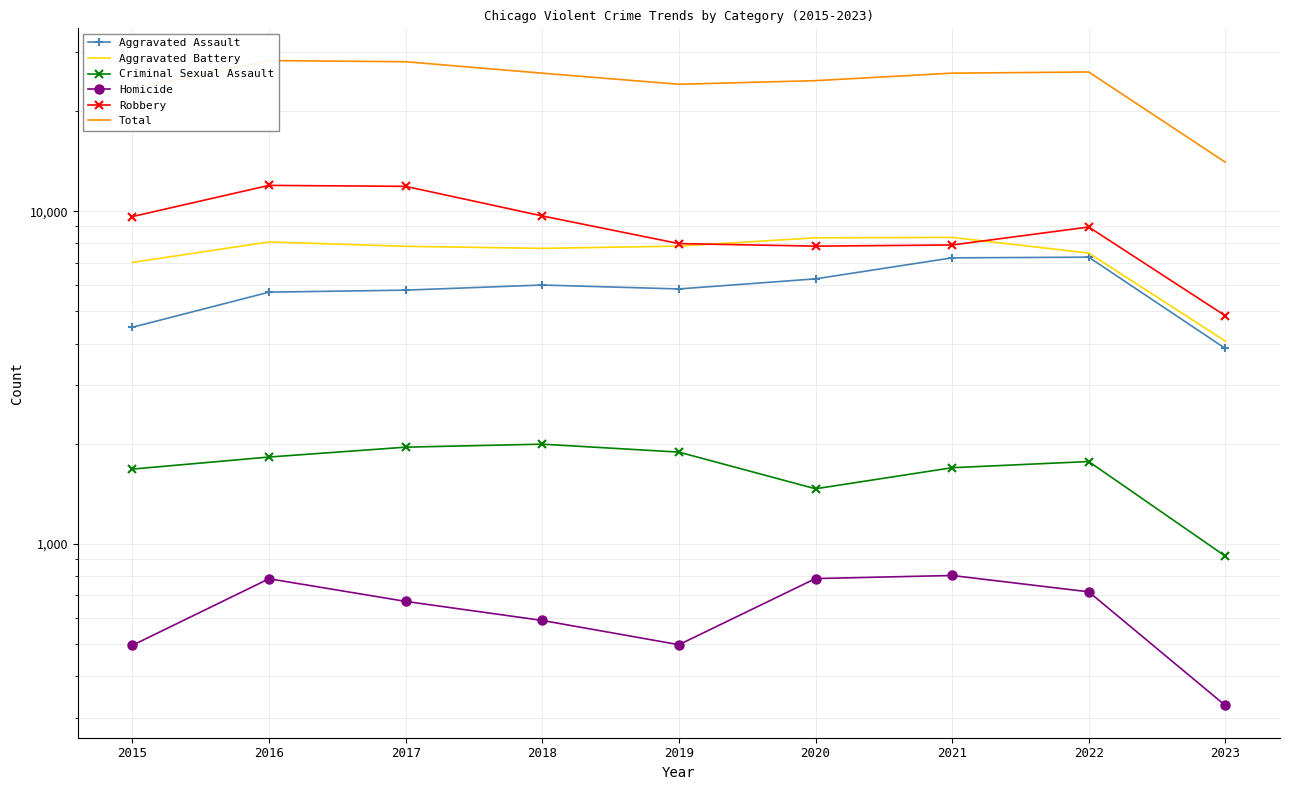

At which category does Aggravated Battery reach its first local peak?

2016